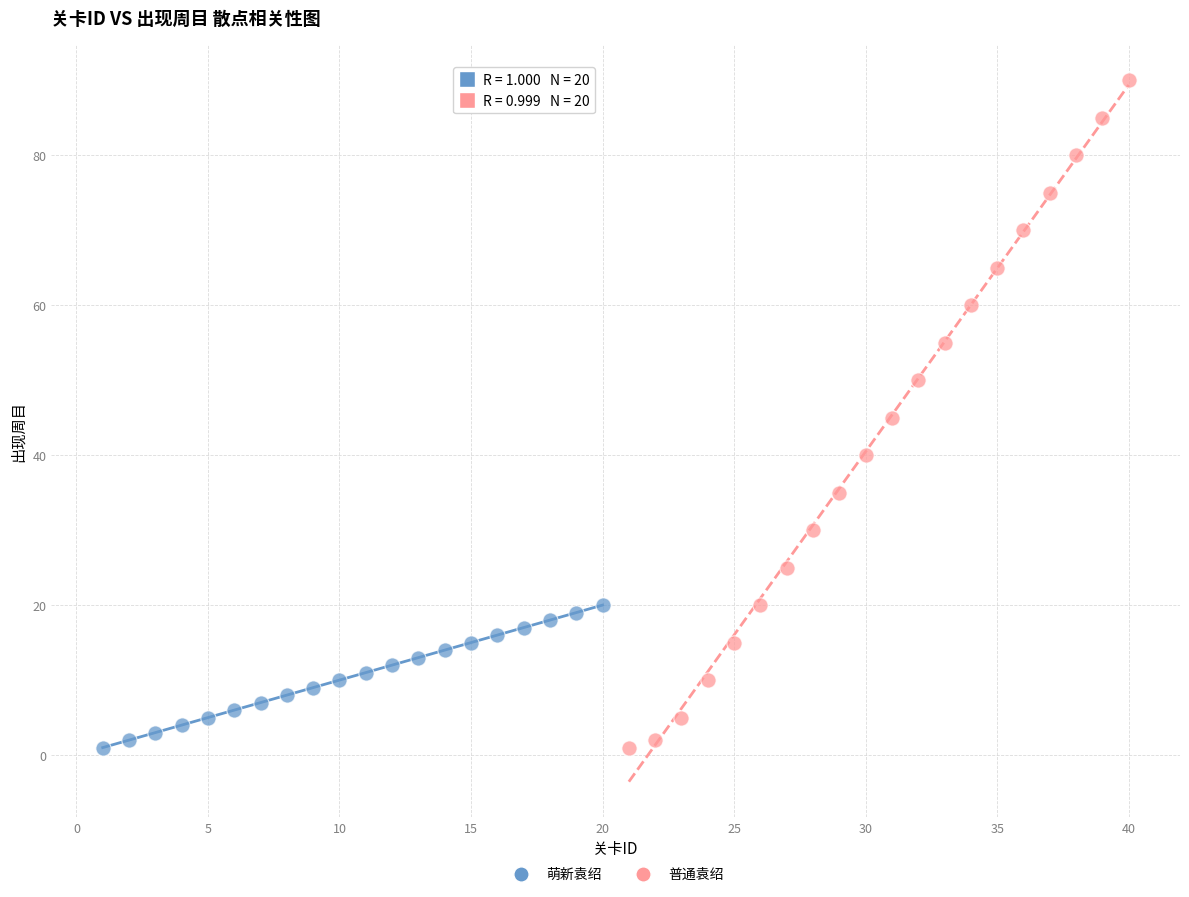

Which series contains the highest Y value?

普通袁绍